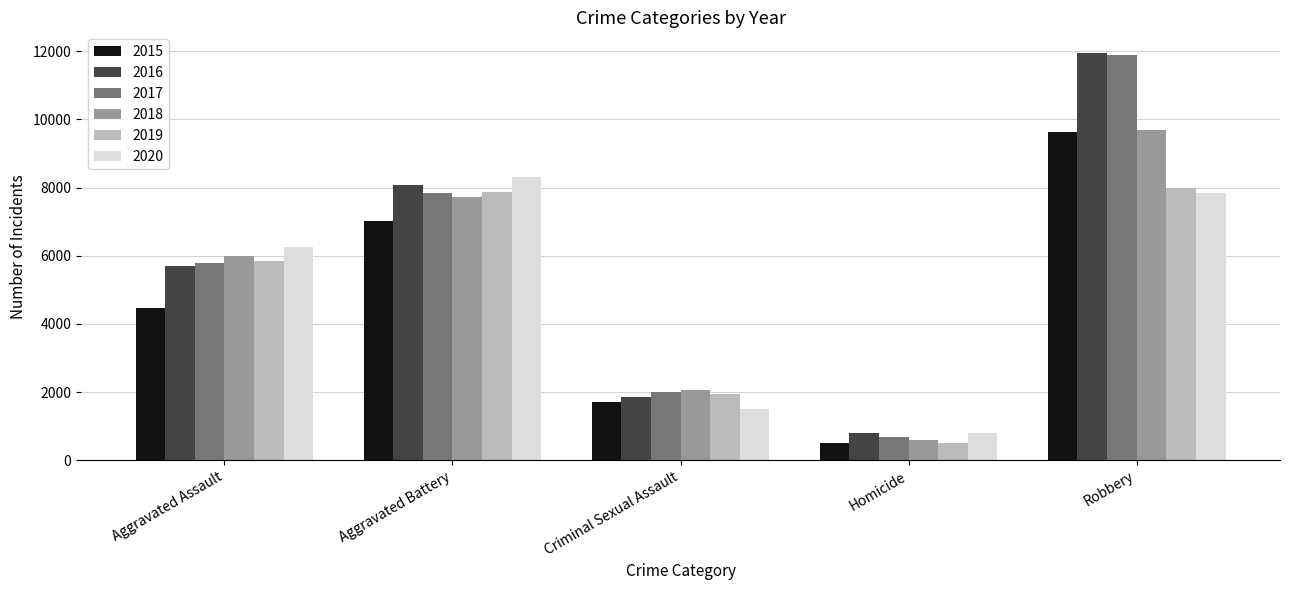

What is the average value of the 2015 series?

4668